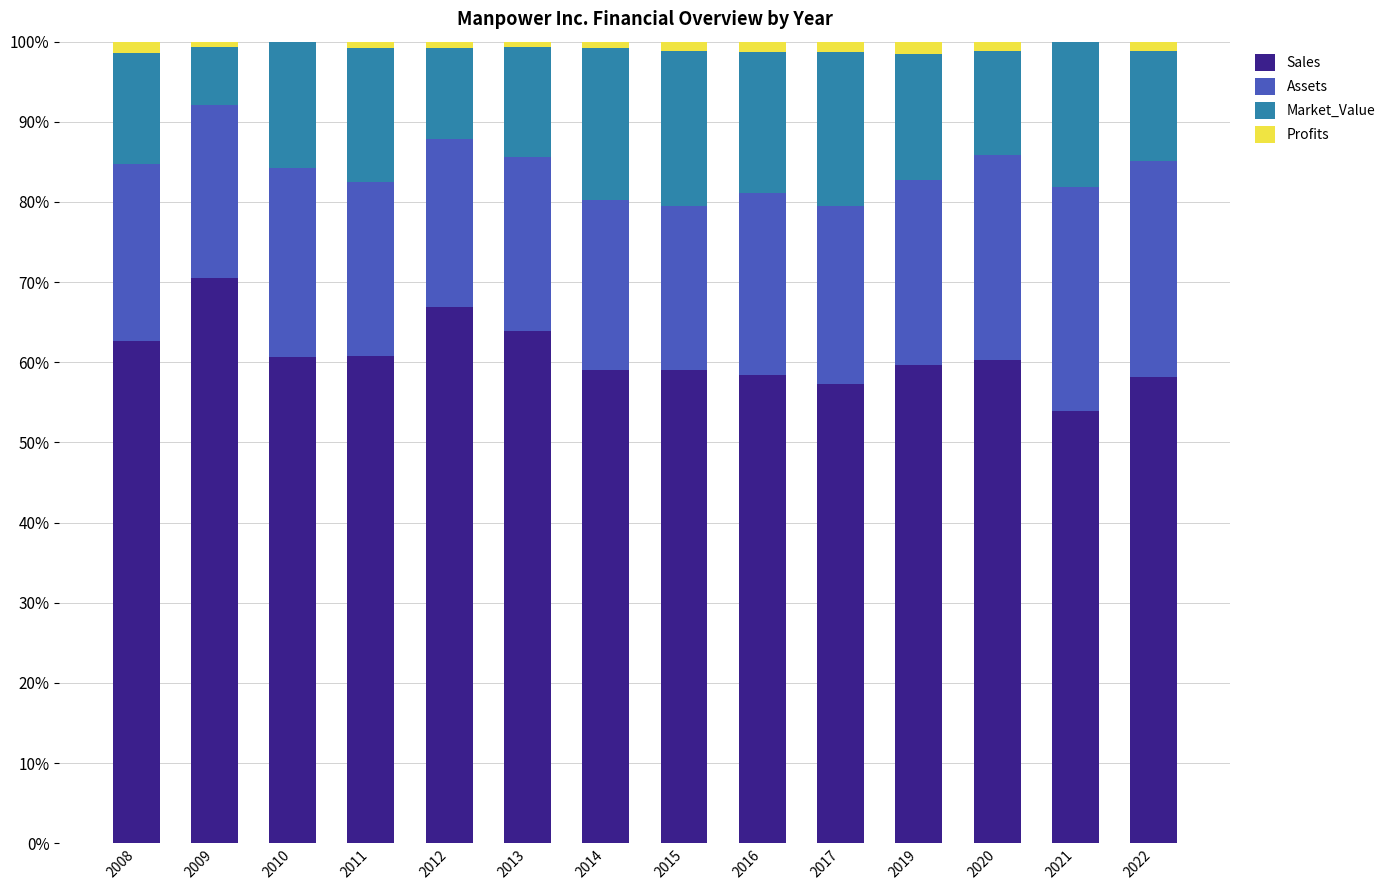

Does the chart contain stacked bars?

Yes